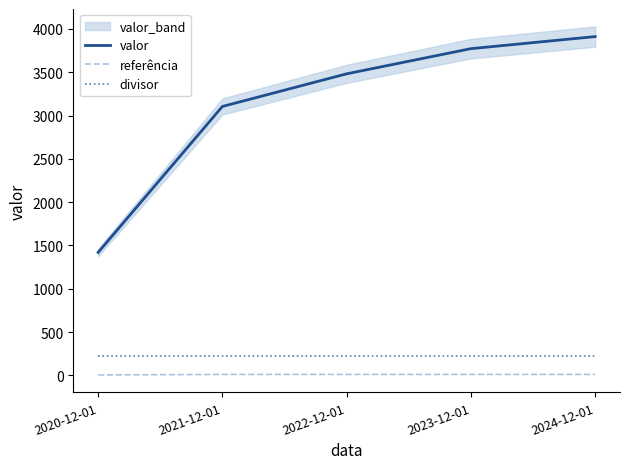

What is the label of the 5th point from the left?

2024-12-01